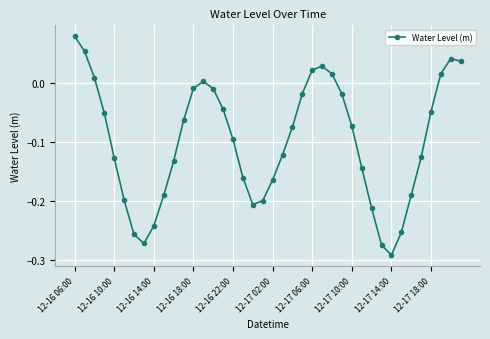

What is the sum of all values?

-4.0